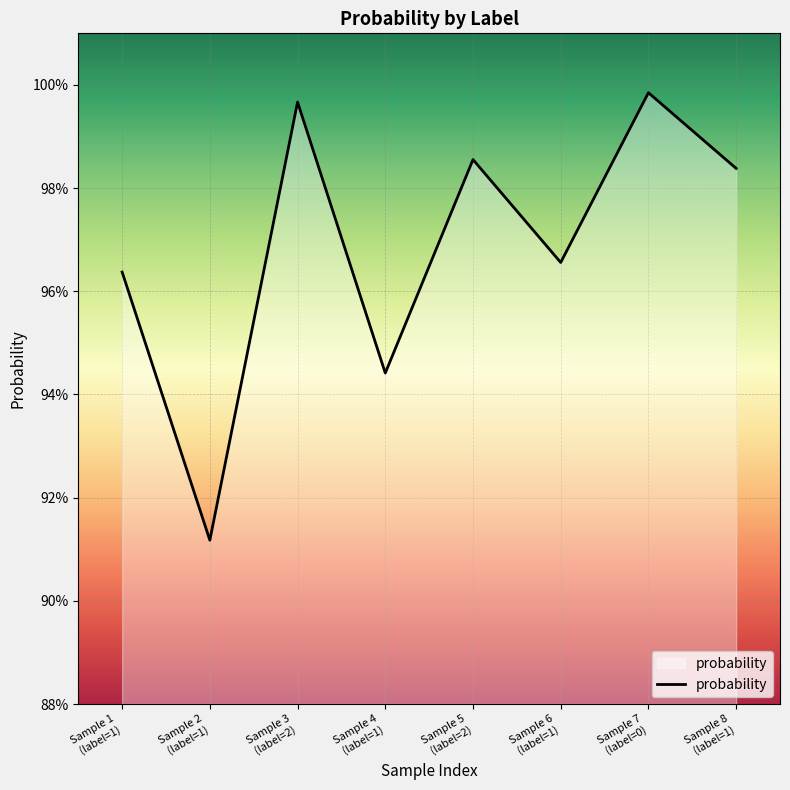

Is this an area chart (filled region under the line)?

Yes